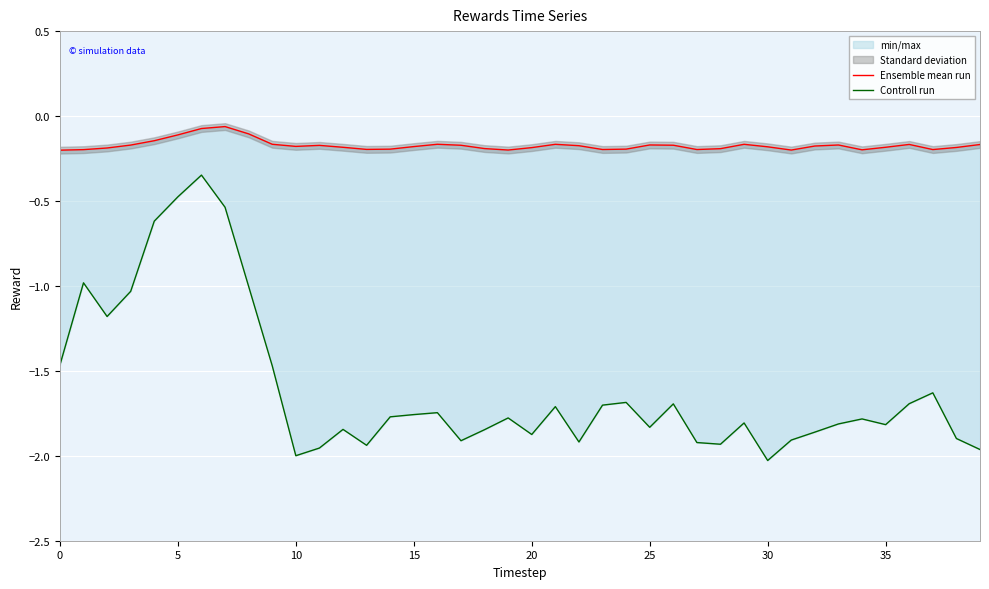

What is the label of the 14th point from the left?

13